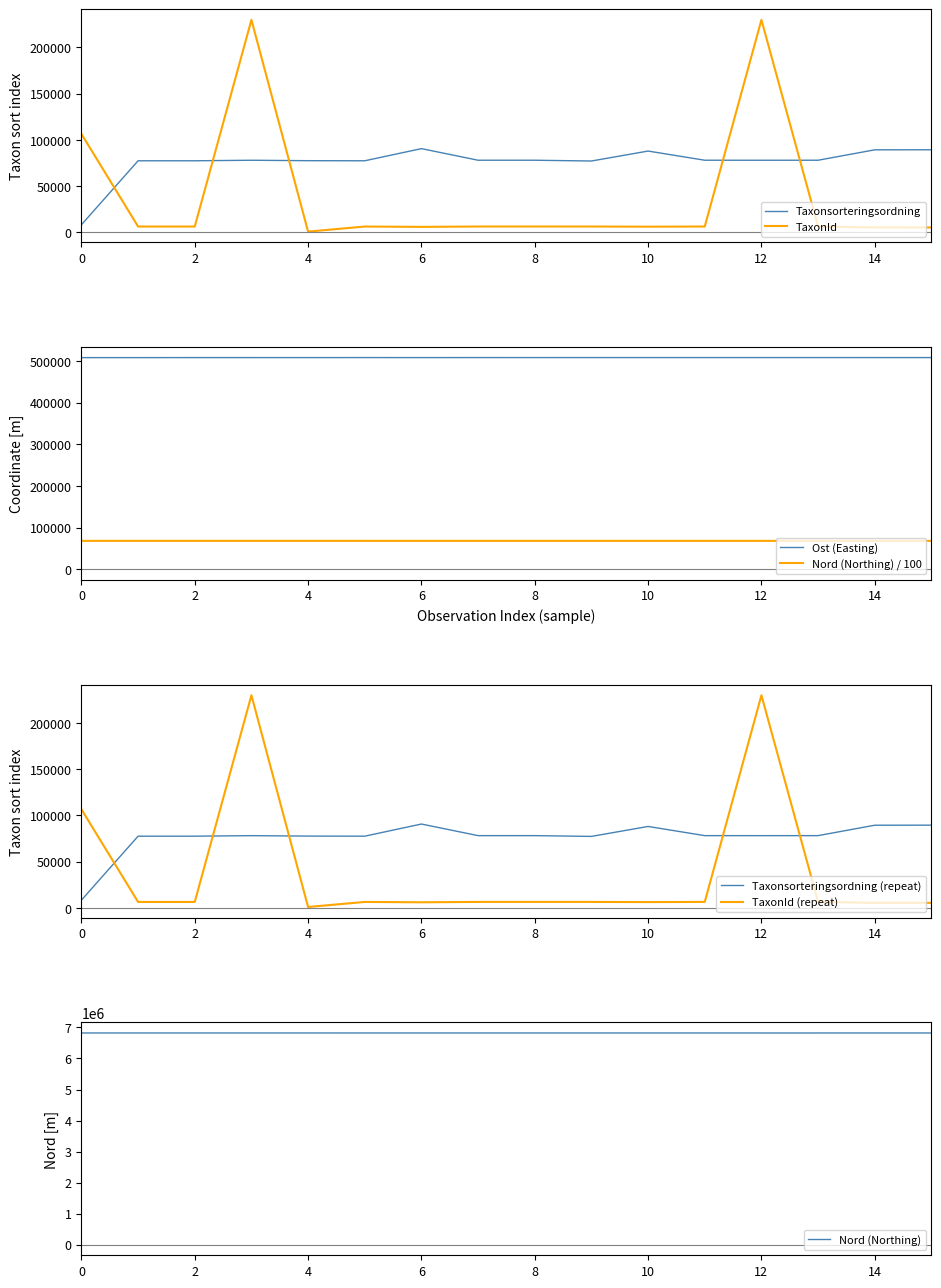

How many intersections are there between TaxonId and Taxonsorteringsordning?

5